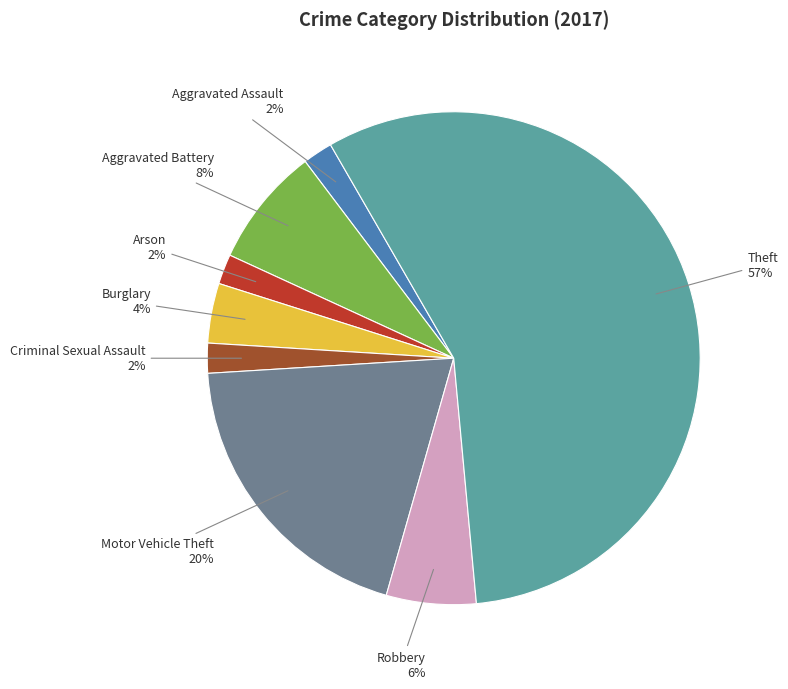

Which slice is the largest?

Theft